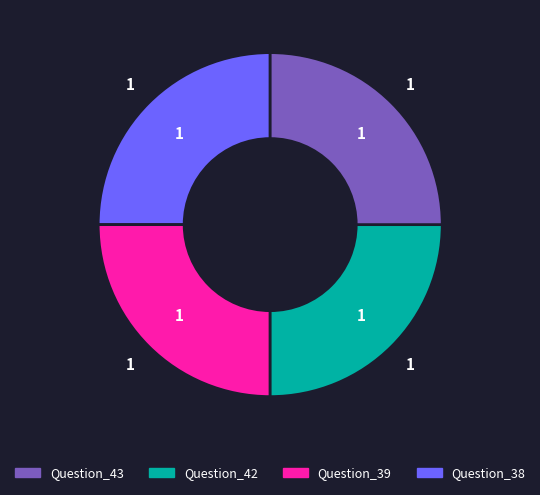

Does any single category account for the majority?

No